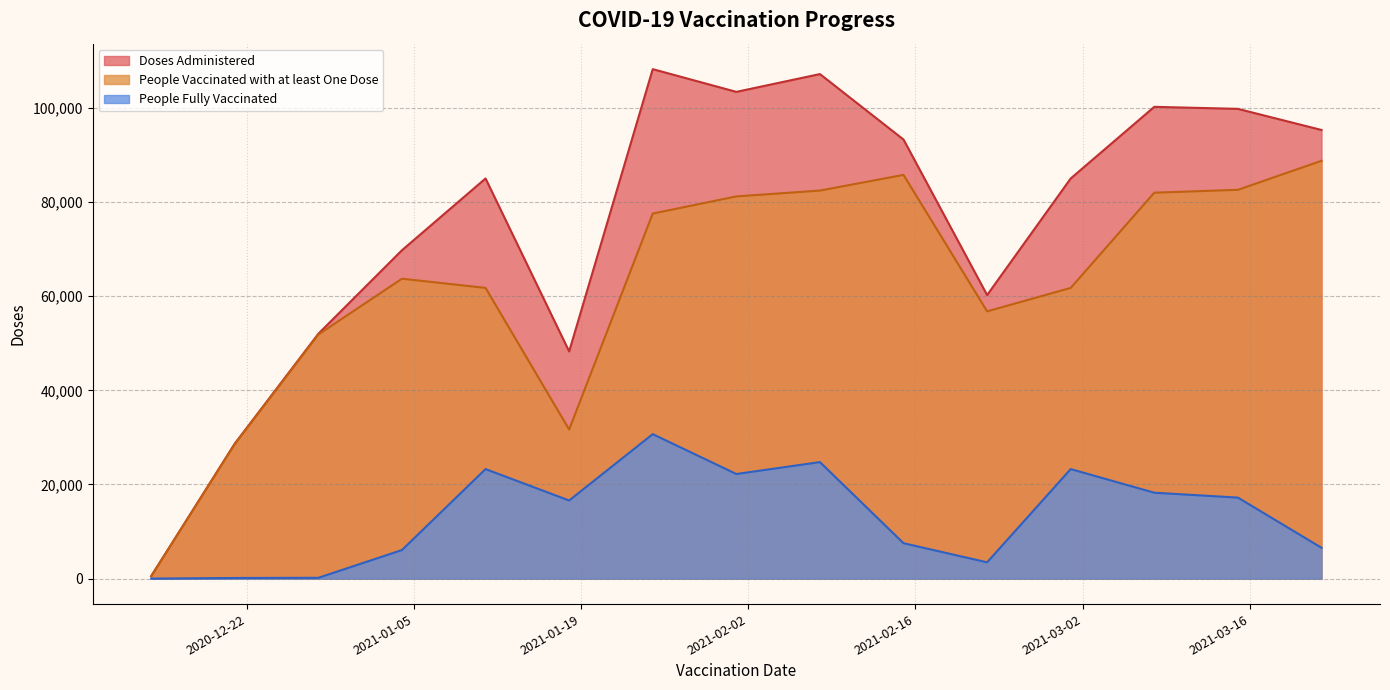

At which category does People Vaccinated with at least One Dose reach its first local valley?

2021-01-18